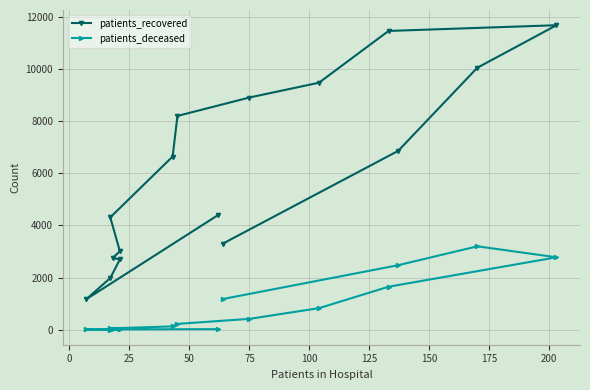

How many data points in patients_deceased are less than 218?

8